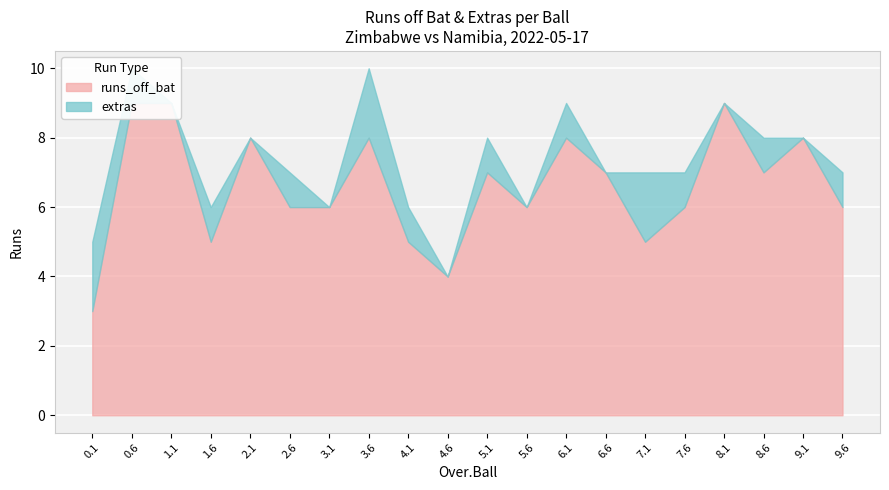

How many runs_off_bat values are between 6 and 8?

12